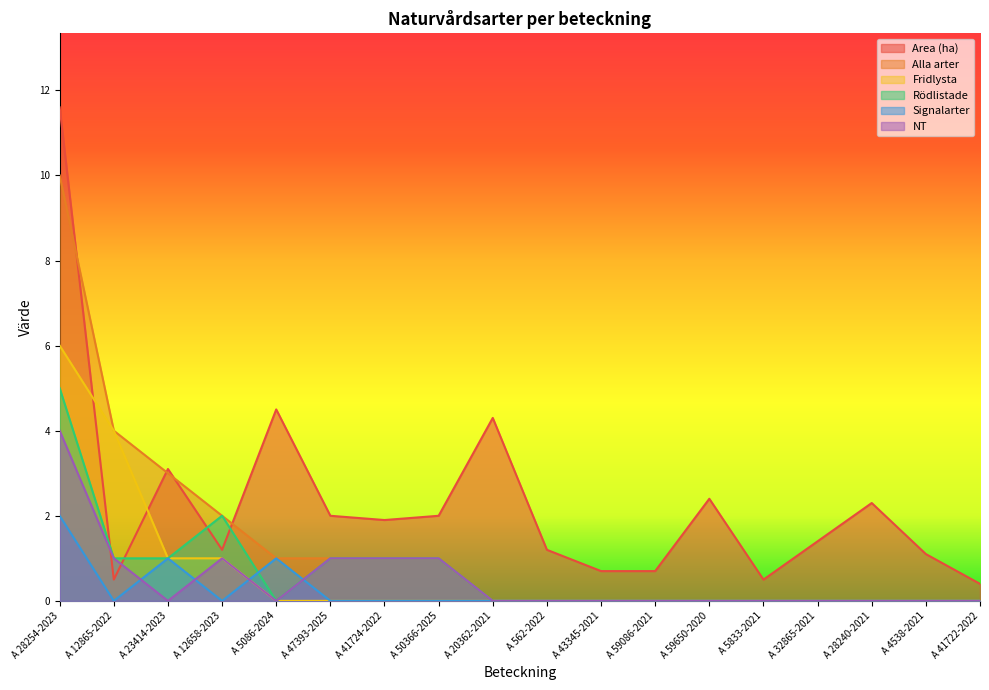

Does the chart display data point markers on the line(s)?

No